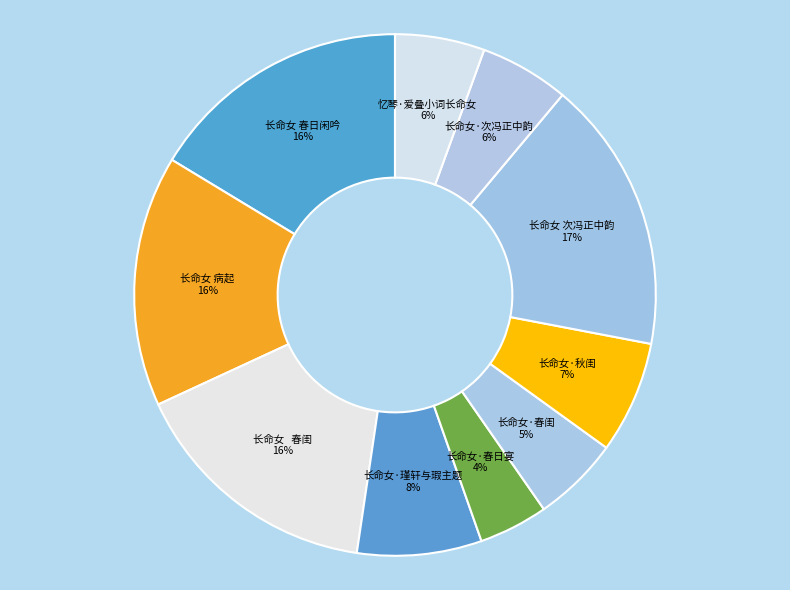

To the nearest percent, what is the combined percentage of 长命女·秋闺 and 长命女 次冯正中韵?

24%